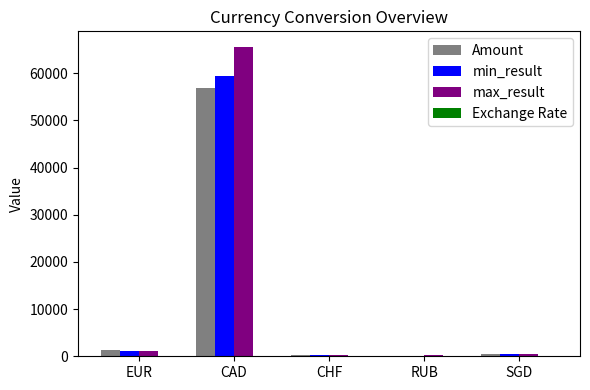

Is the value of min_result at RUB greater than the value of Amount at CAD?

No